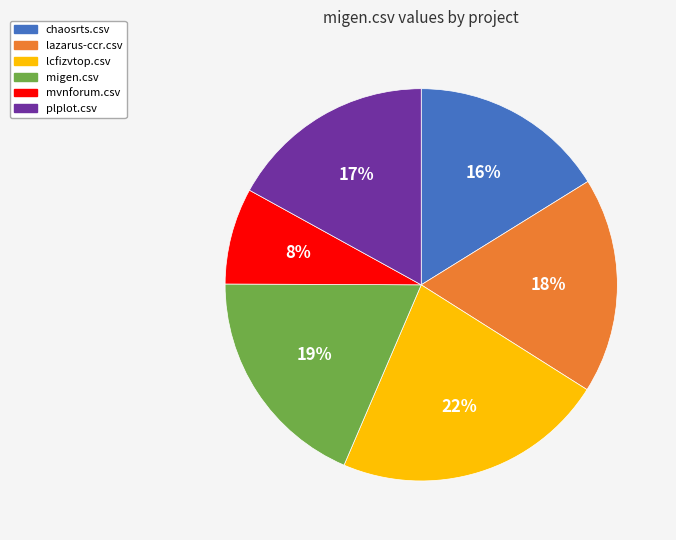

Is there any slice that represents more than half of the pie?

No